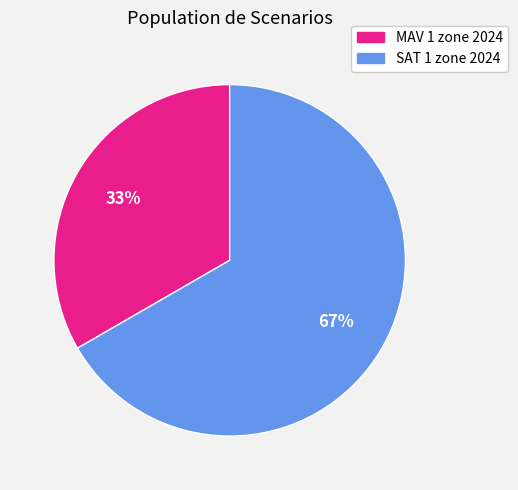

Rank the categories by value from lowest to highest.

MAV 1 zone 2024, SAT 1 zone 2024